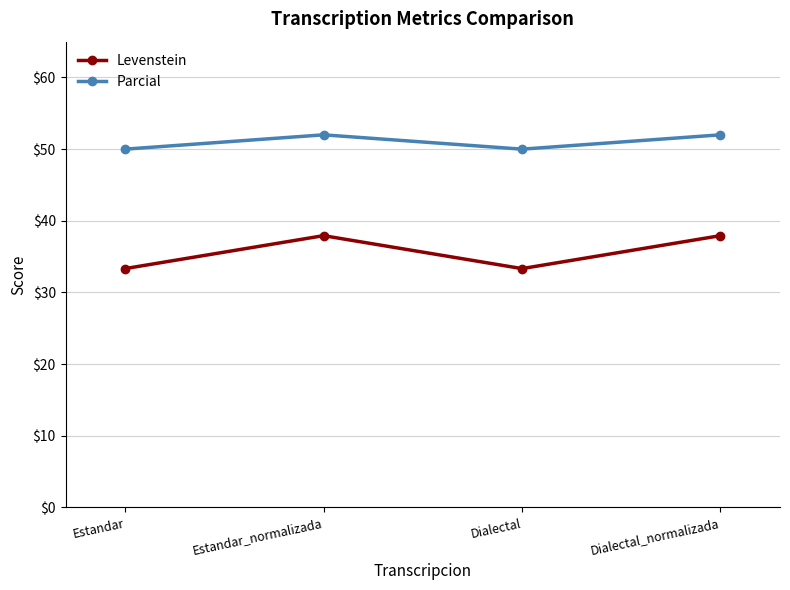

Which series has the widest spread of values?

Levenstein